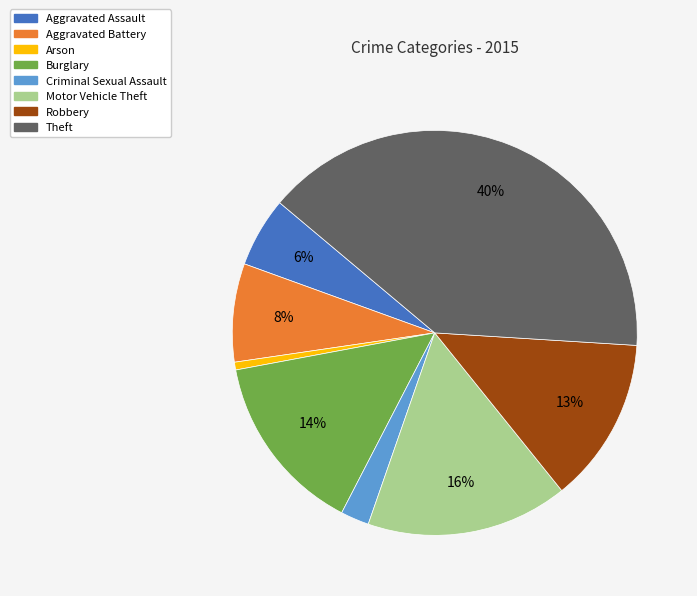

True or false: Motor Vehicle Theft accounts for 11% of the total.

False